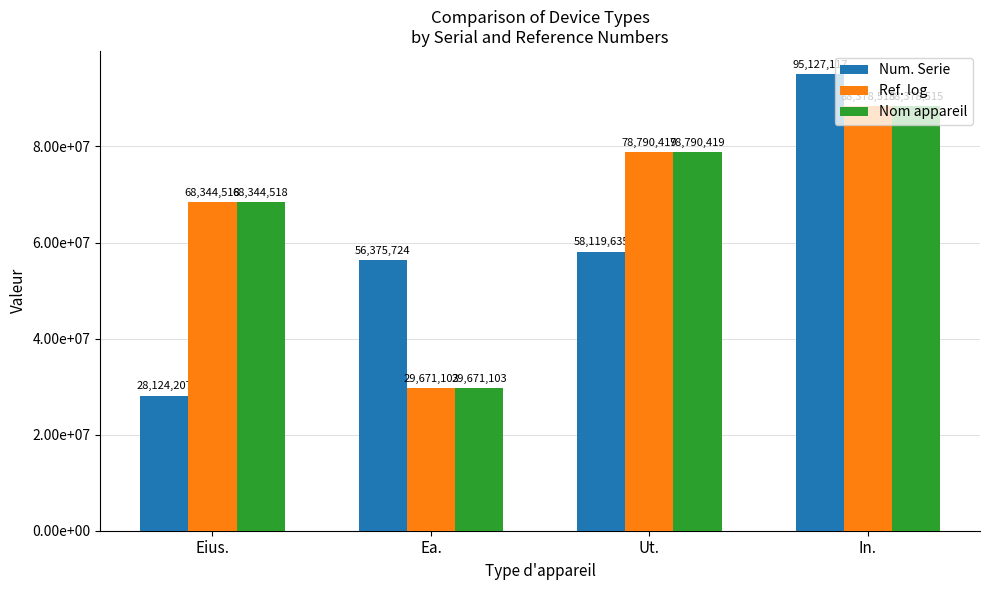

Does the chart contain stacked bars?

No